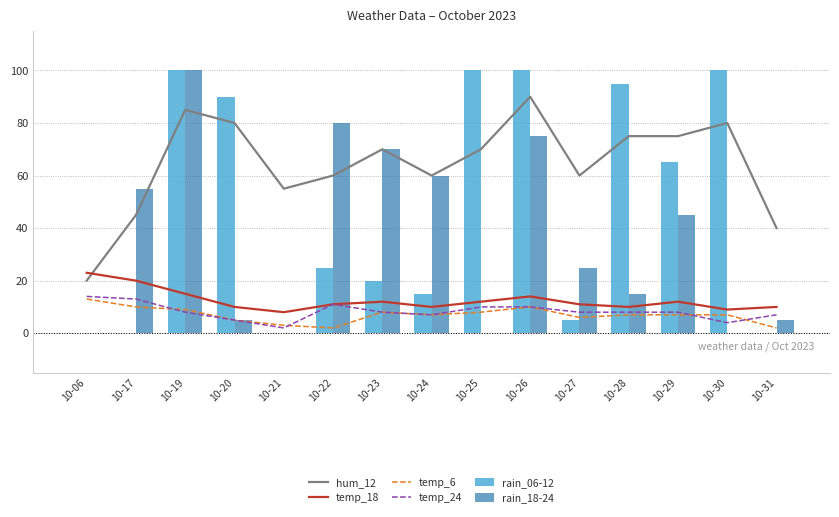

What is the total value across all series at 10-24?

159